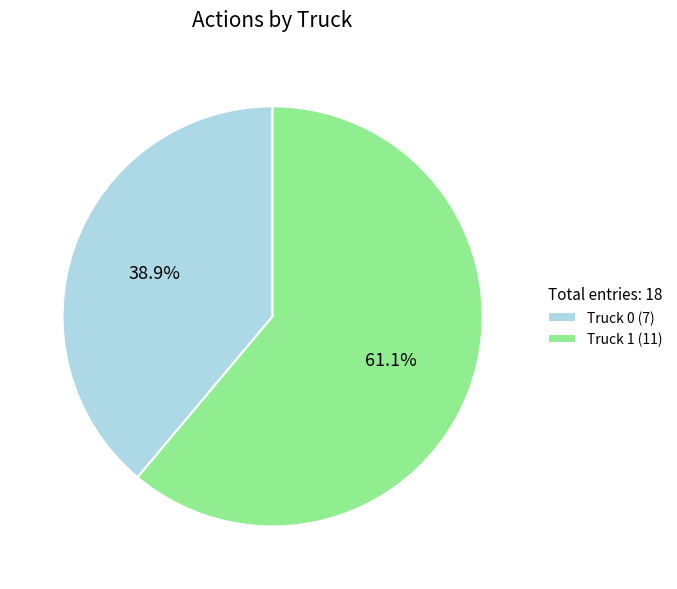

What is the total percentage of Truck 0 and Truck 1?

100.0%